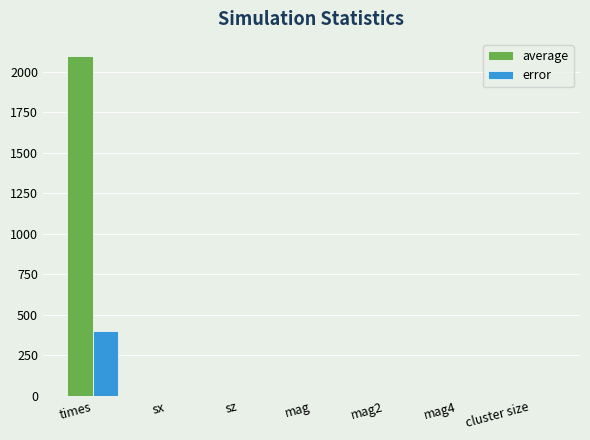

What is the maximum value shown in the chart?

2097.2